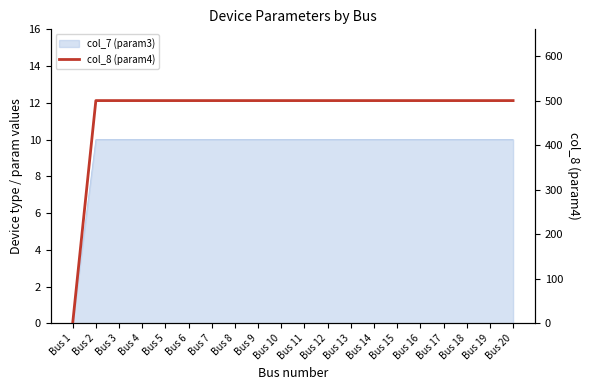

Which has a higher value, Bus 15 or Bus 12?

Bus 15